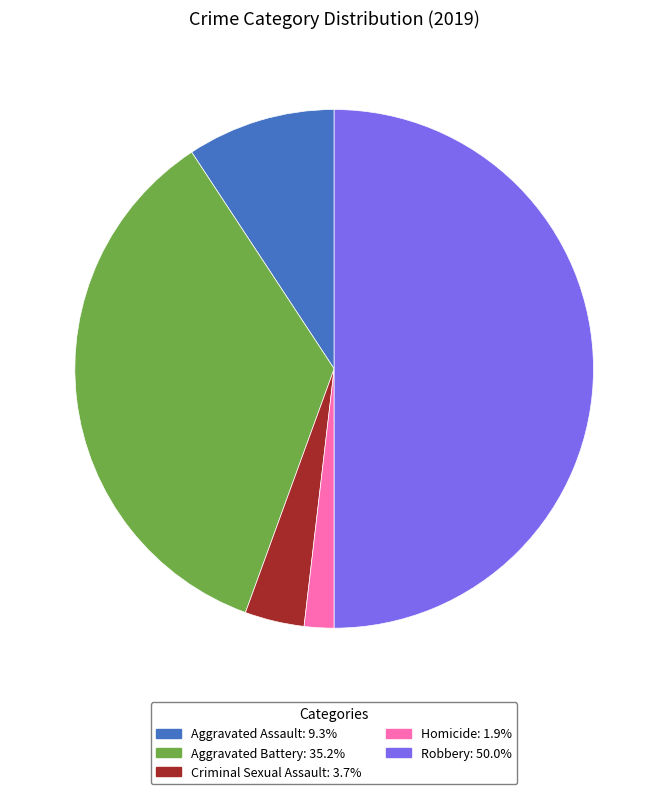

What is the ratio of the value at Aggravated Battery to the value at Homicide?

19.0